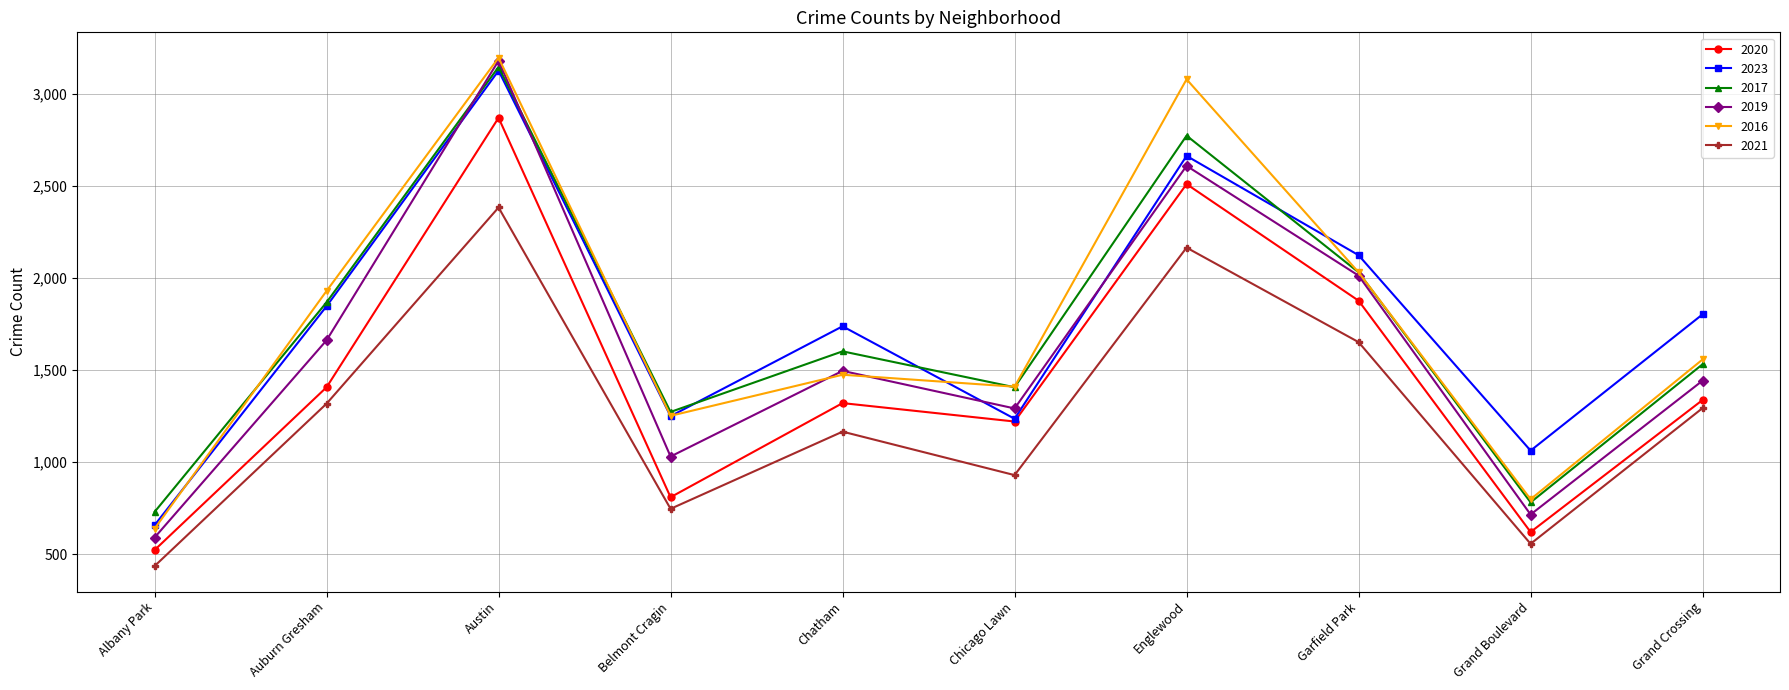

At how many categories does at least one series exceed 449?

10